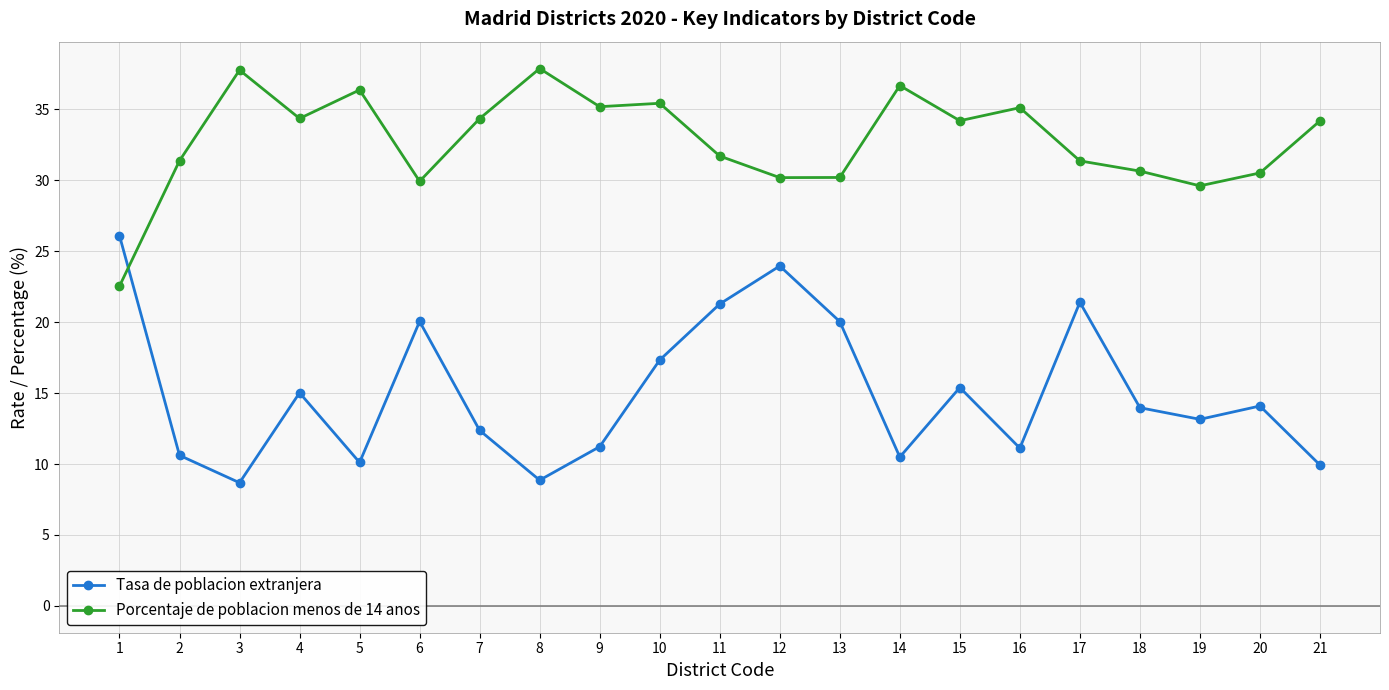

Does the chart display data point markers on the line(s)?

Yes